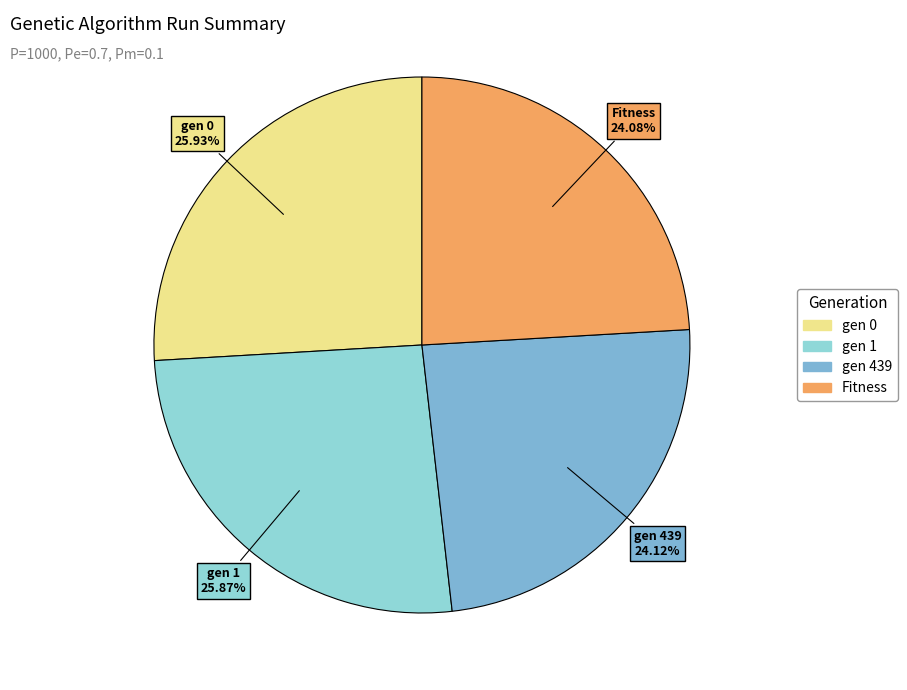

Which has a higher value, Fitness or gen 0?

gen 0